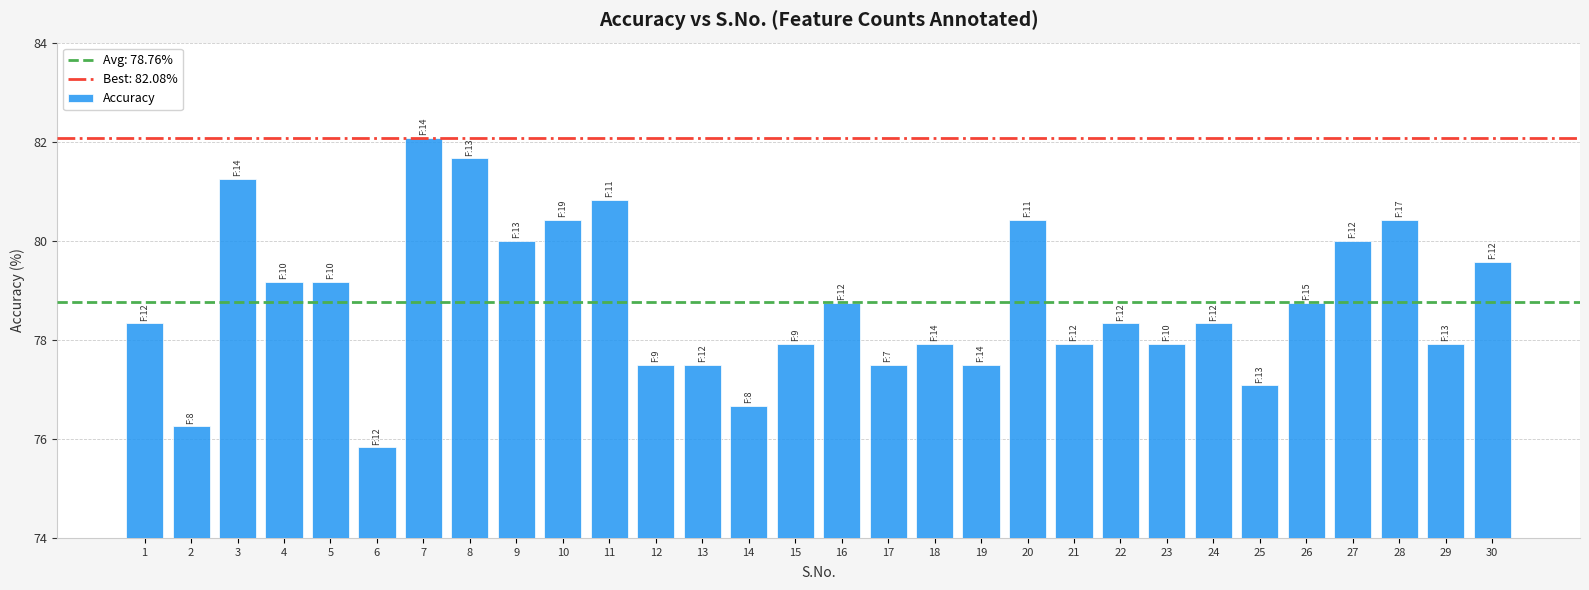

What is the smallest value displayed?

75.8